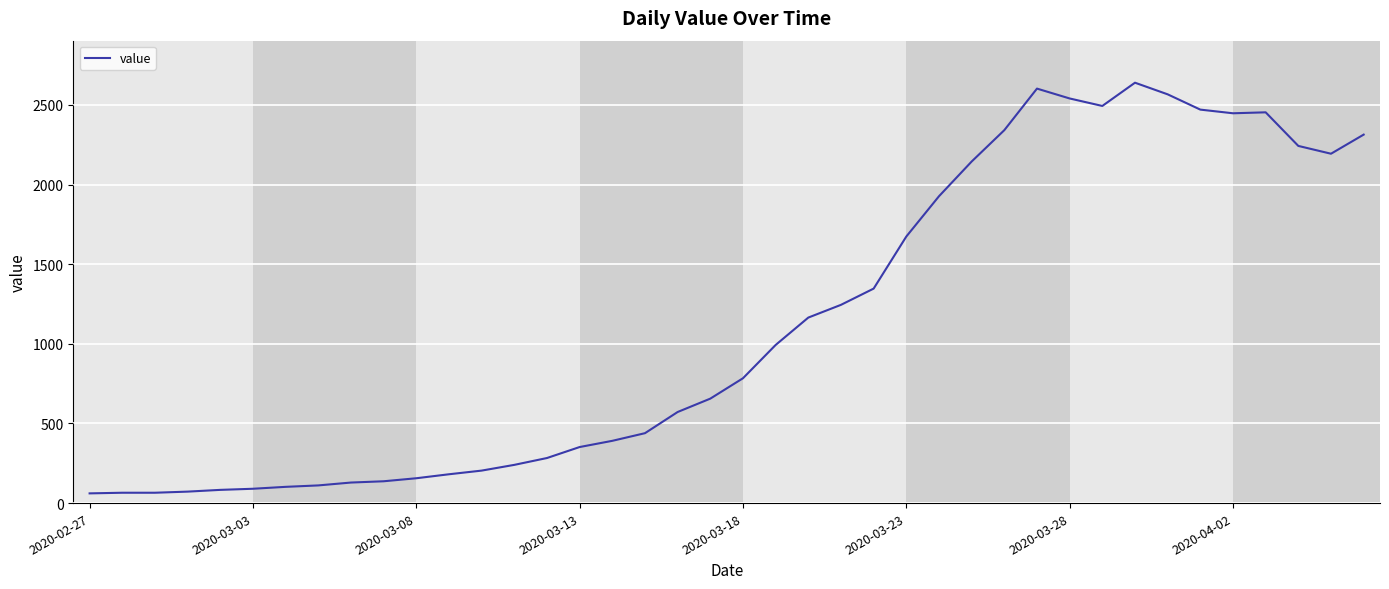

What is the maximum value shown in the chart?

2640